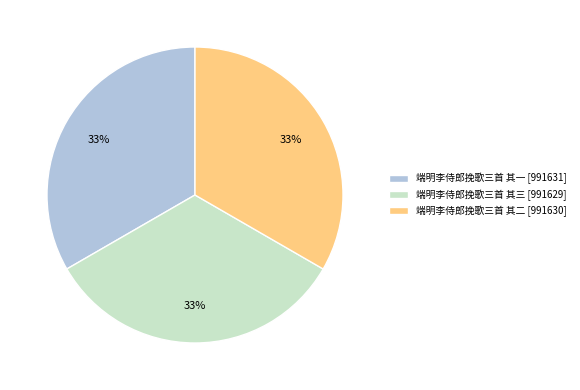

Does any single category account for the majority?

No